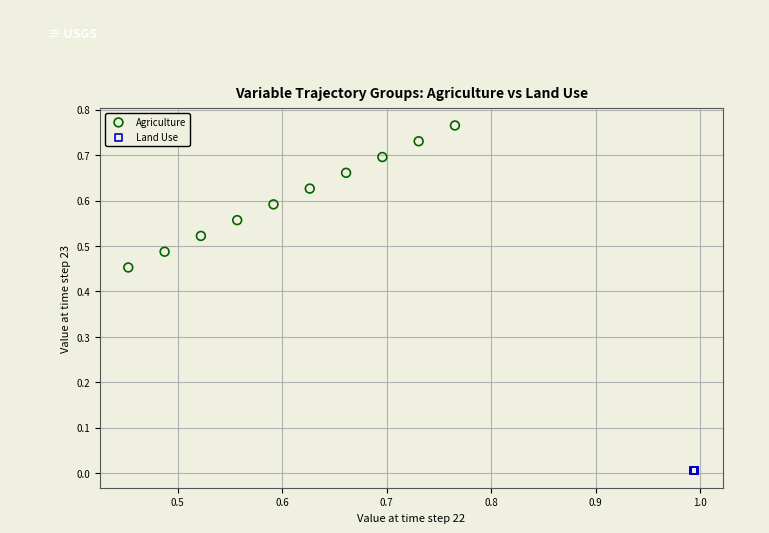

What are all the series names shown in the legend?

Agriculture, Land Use